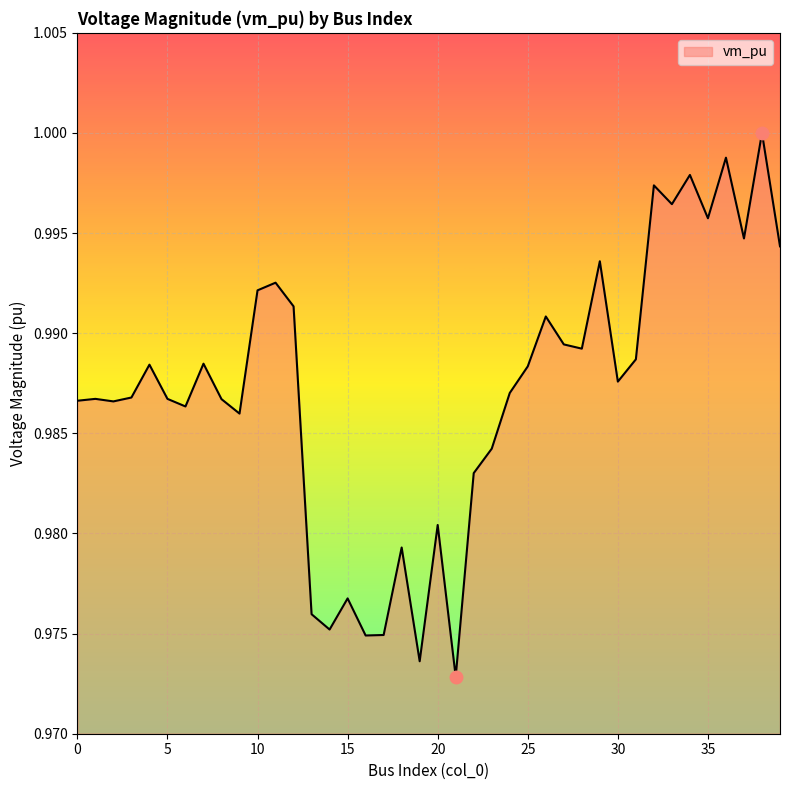

Does the chart have visible grid lines?

Yes